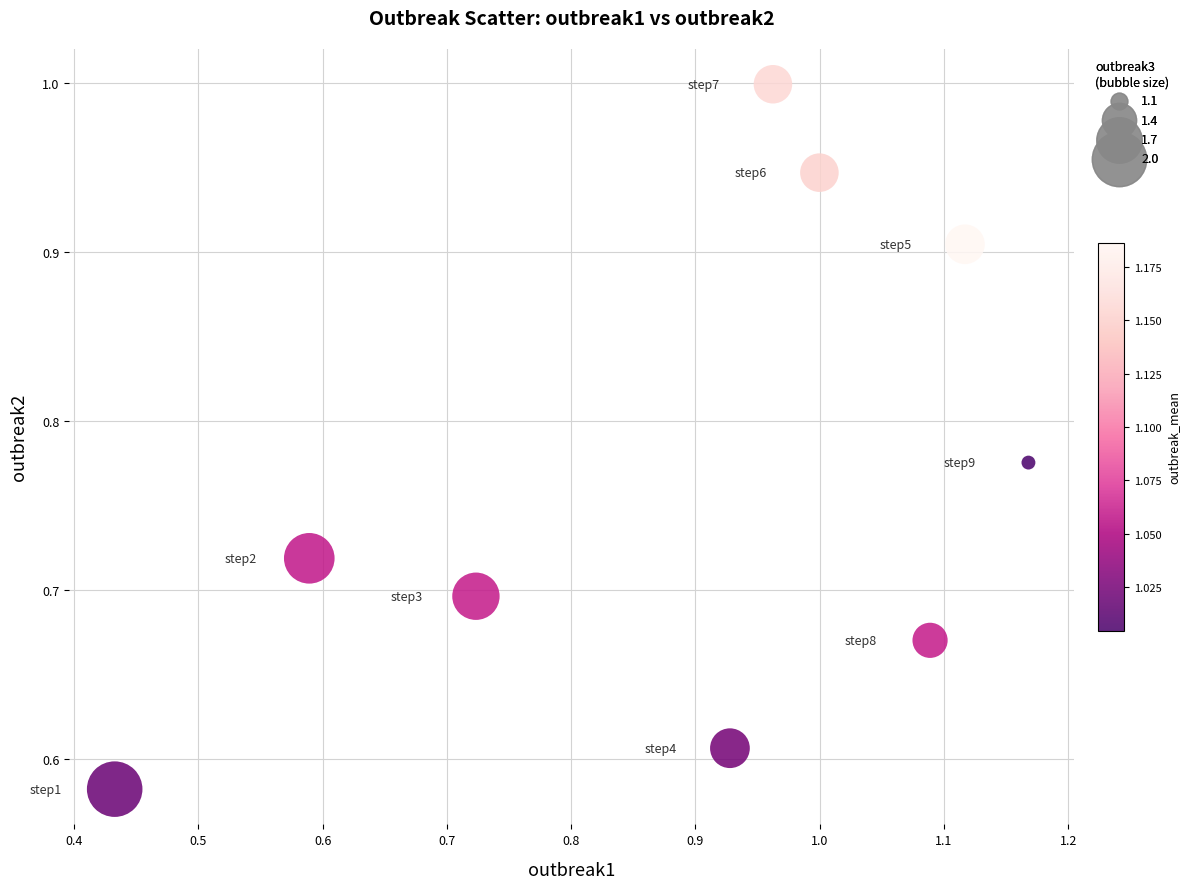

What is the range of Y values (max minus min)?

0.4